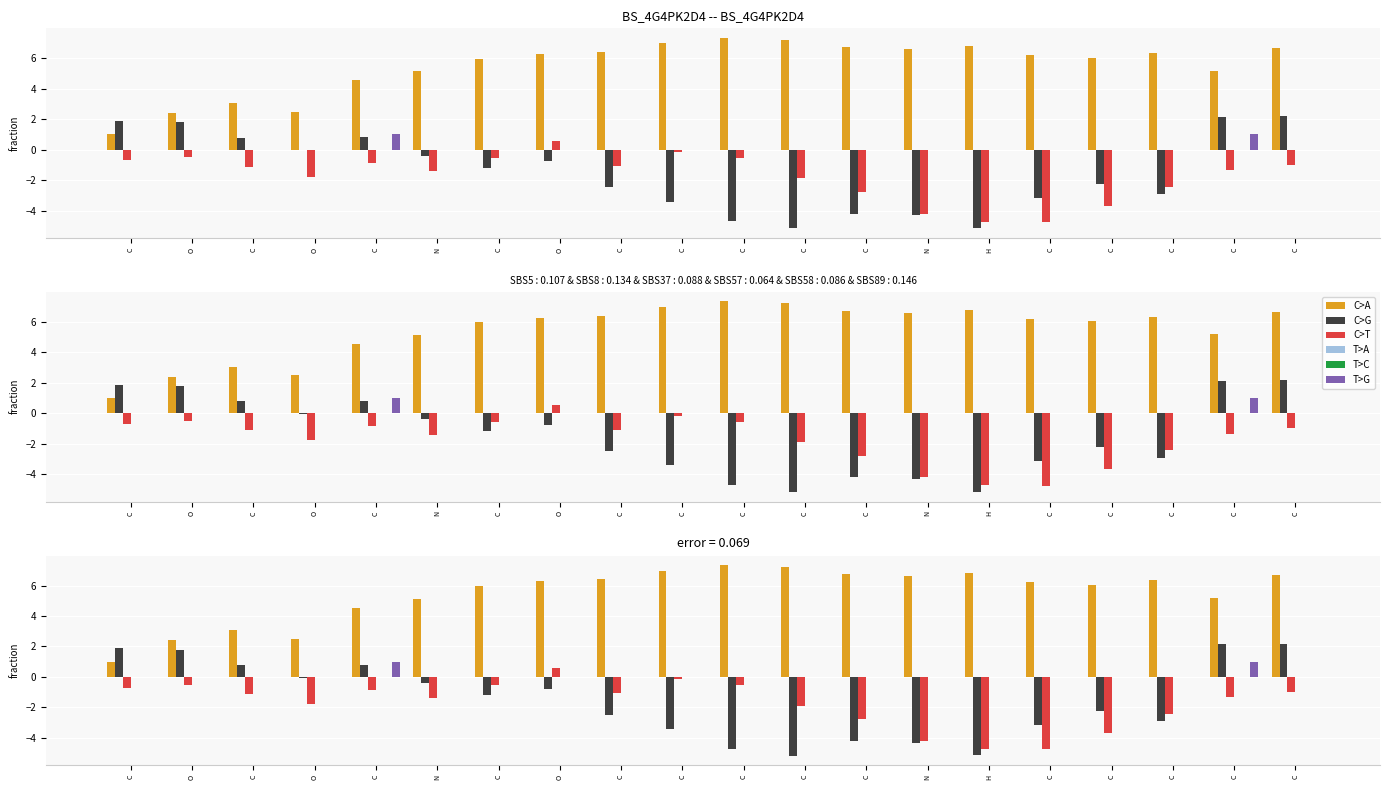

Rank the categories by C>G value from lowest to highest.

C, H, C, N, C, C, C, C, C, C, C, O, N, O, C, C, O, C, C, C